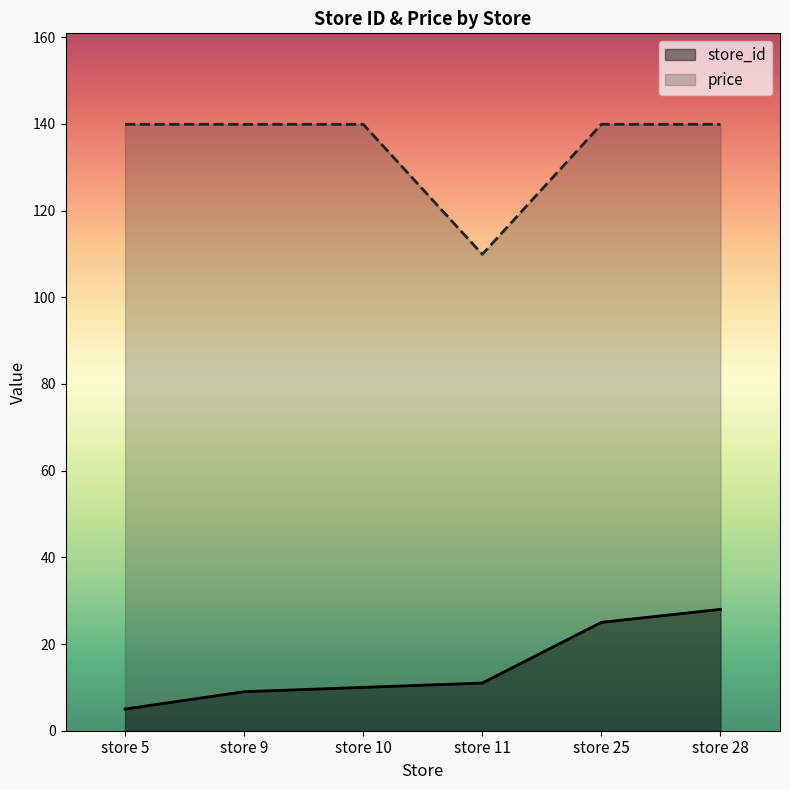

What is the maximum value for store_id?

28.0